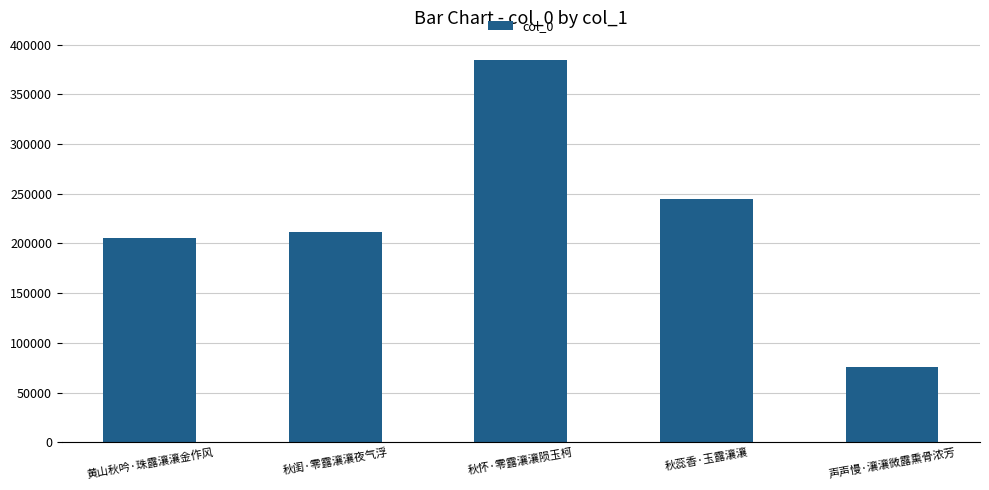

What position from the left is 秋怀·零露瀼瀼陨玉柯?

3